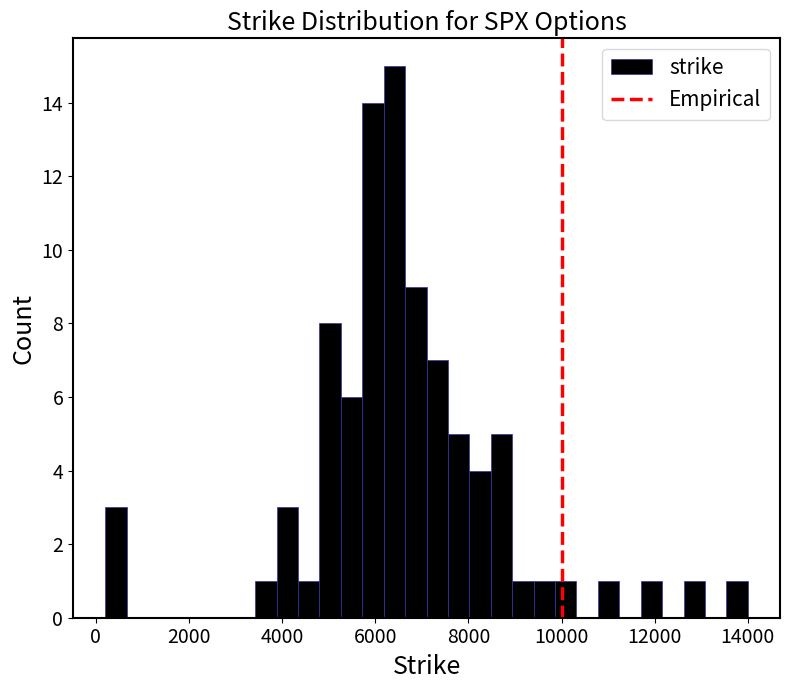

Read against the x-axis, roughly where is the centre of the tallest bar?

6400